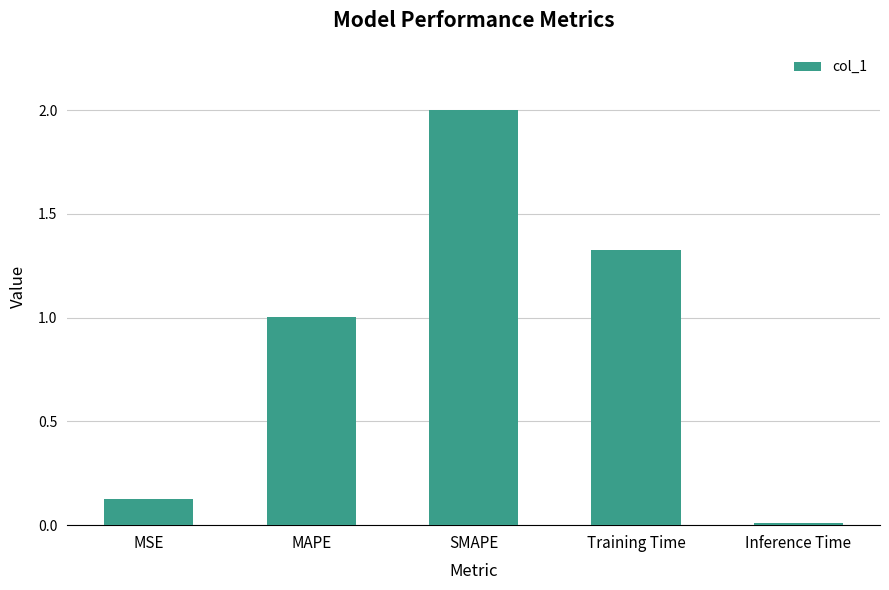

The chart shows a value of 2.9 at SMAPE. True or false?

False